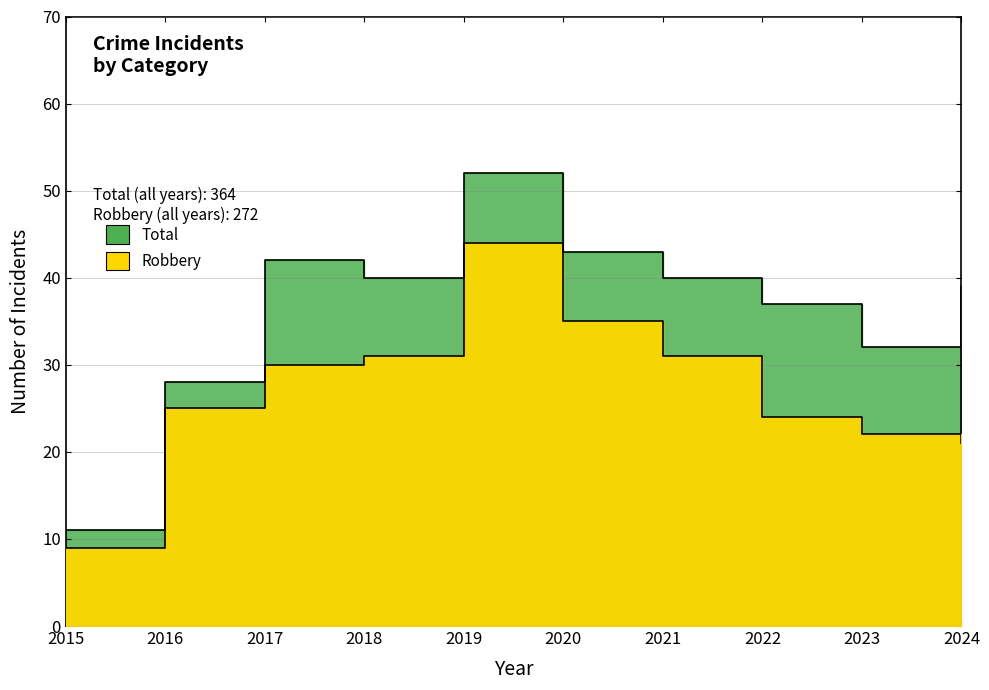

Which series has the largest range (max minus min)?

Total